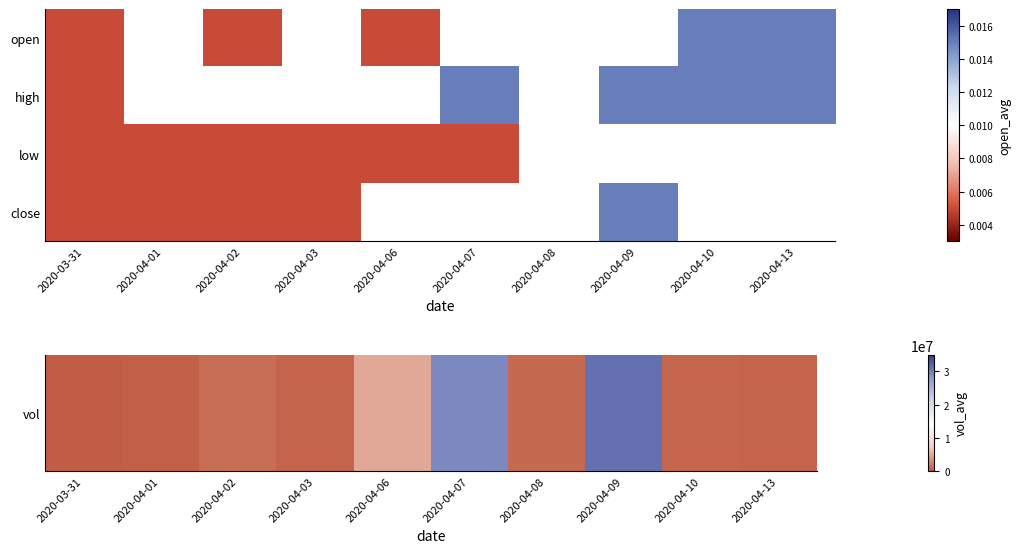

At which category is the sum across all series the highest?

2020-04-09